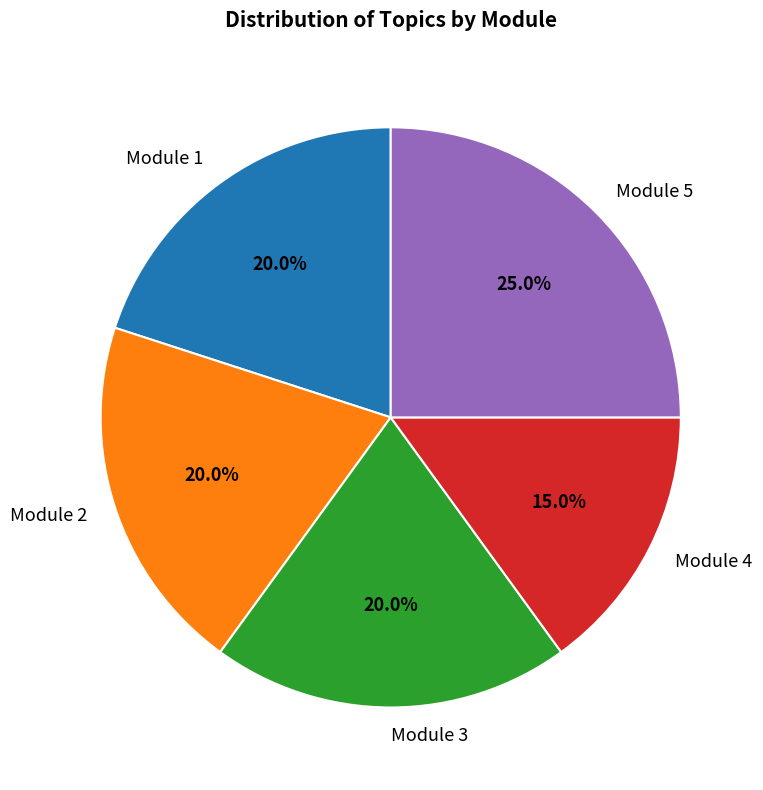

Count the number of slices in the pie.

5